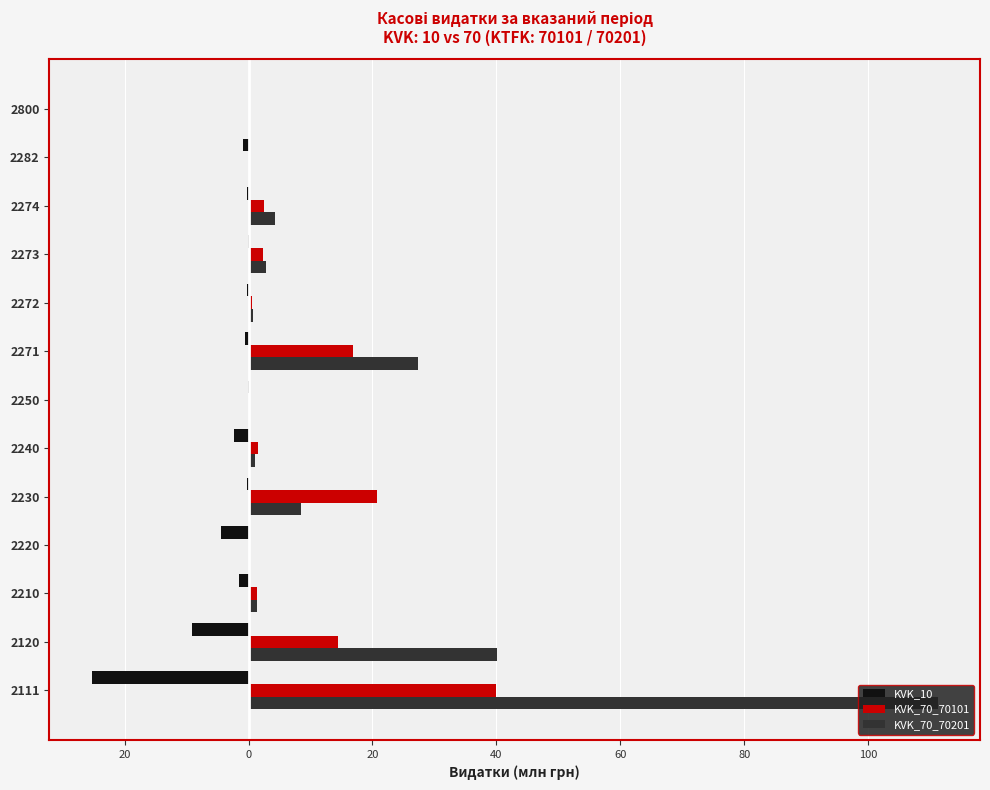

What are all the series names shown in the legend?

KVK_10, KVK_70_70101, KVK_70_70201